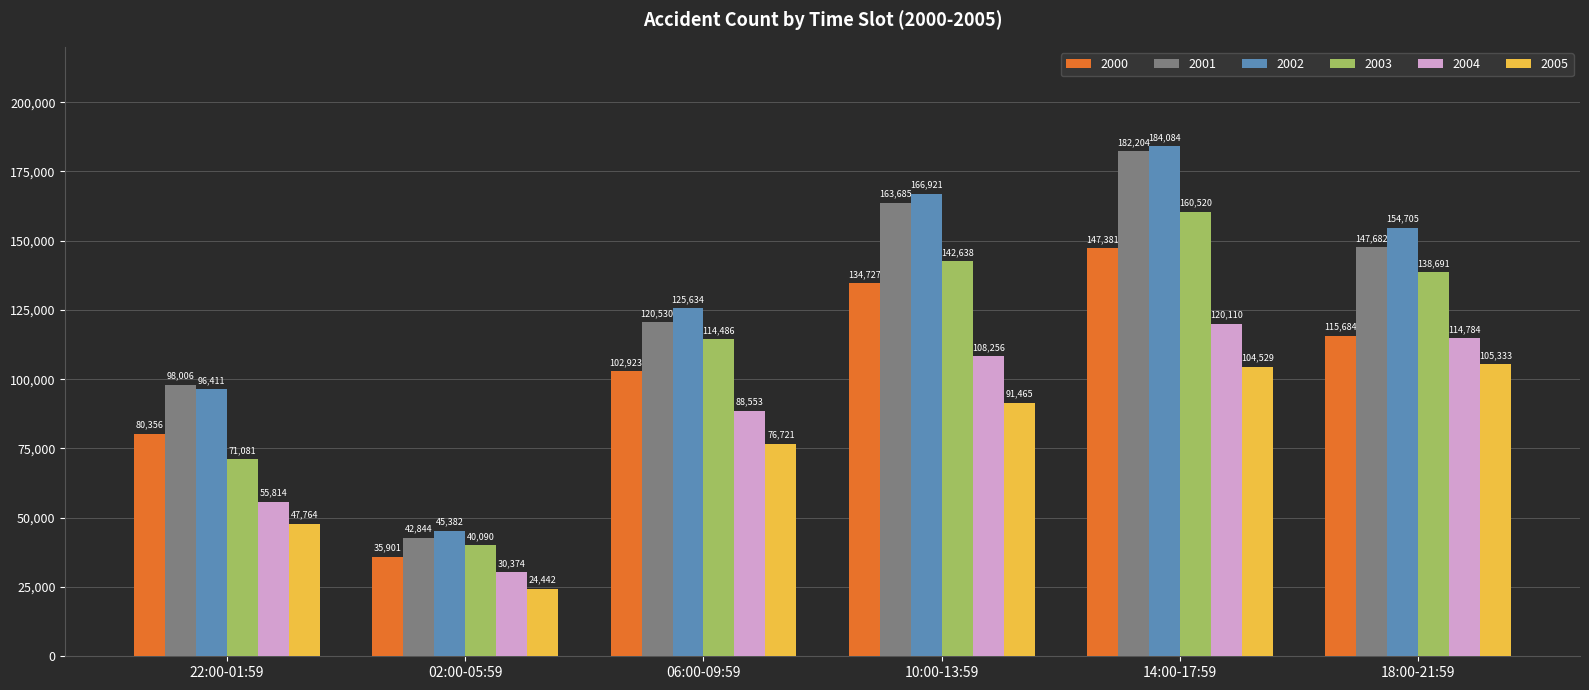

Is the value of 2000 at 02:00-05:59 greater than the value of 2003 at 14:00-17:59?

No